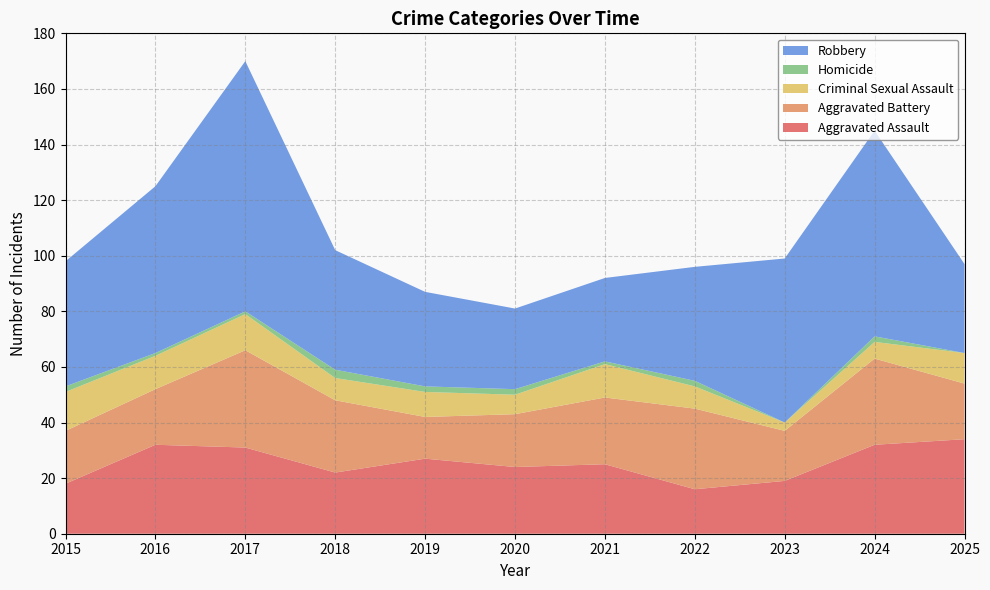

Is the value of Aggravated Assault at 2024 greater than the value of Criminal Sexual Assault at 2024?

Yes